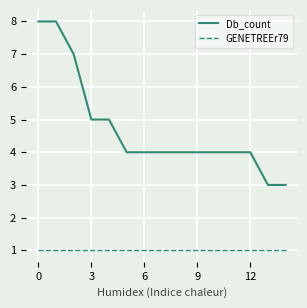

What is the difference between the maximum and minimum values in the Db_count series?

5